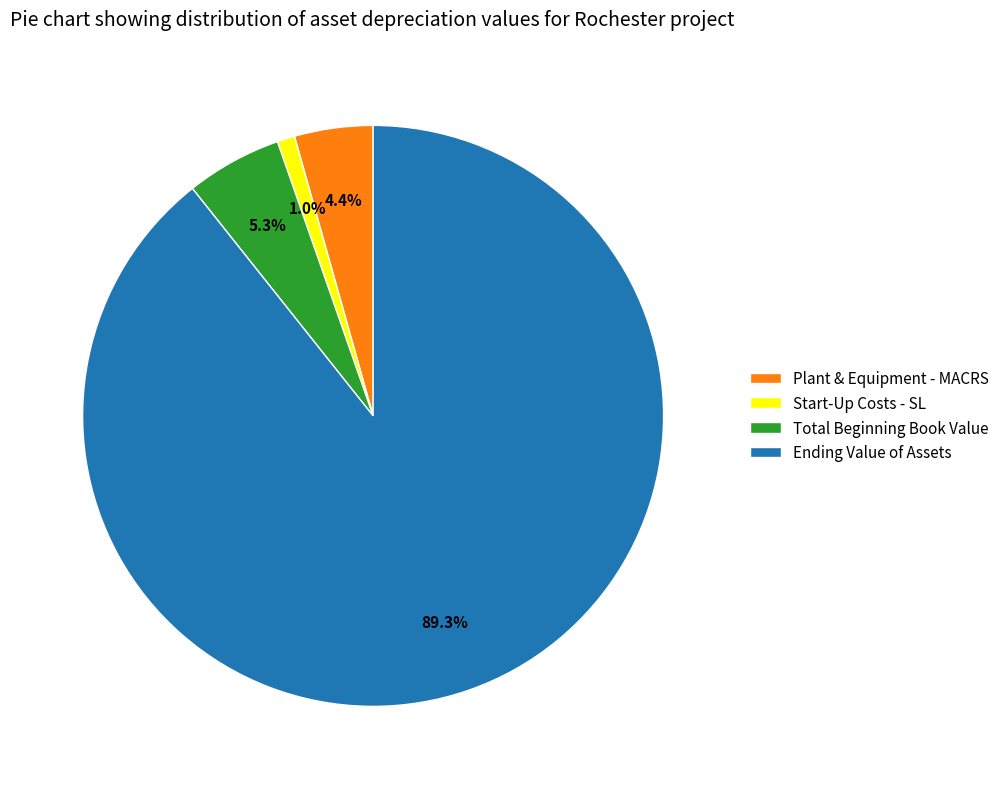

How many segments does this pie chart have?

4